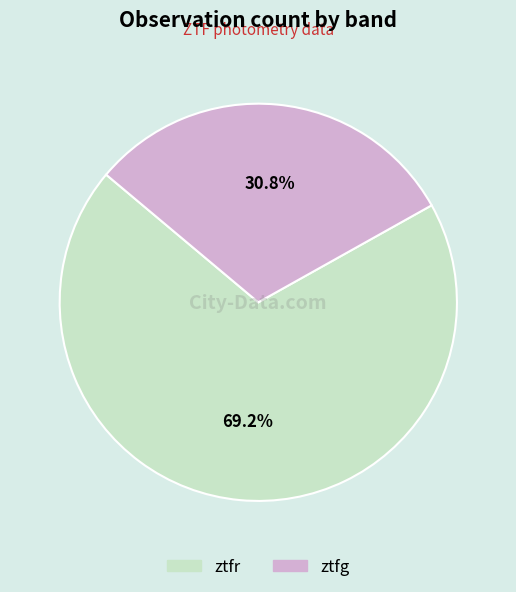

To the nearest percent, what portion does ztfg represent?

31%